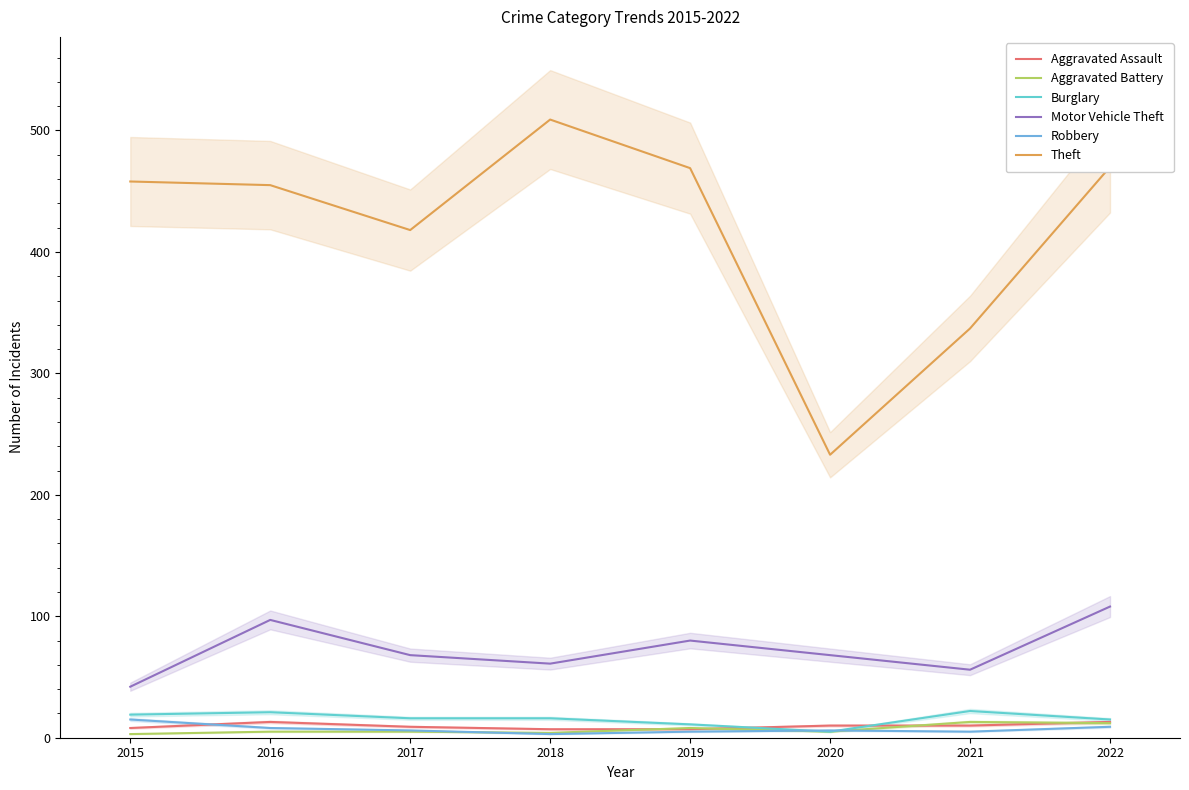

Reading left to right, list all the values displayed in this chart.

Aggravated Assault: 2015=8	2016=13	2017=9	2018=7	2019=7	2020=10	2021=10	2022=13
Aggravated Battery: 2015=3	2016=5	2017=5	2018=4	2019=8	2020=5	2021=13	2022=12
Burglary: 2015=19	2016=21	2017=16	2018=16	2019=11	2020=5	2021=22	2022=15
Motor Vehicle Theft: 2015=42	2016=97	2017=68	2018=61	2019=80	2020=68	2021=56	2022=108
Robbery: 2015=15	2016=8	2017=6	2018=3	2019=5	2020=6	2021=5	2022=9
Theft: 2015=458	2016=455	2017=418	2018=509	2019=469	2020=233	2021=337	2022=470